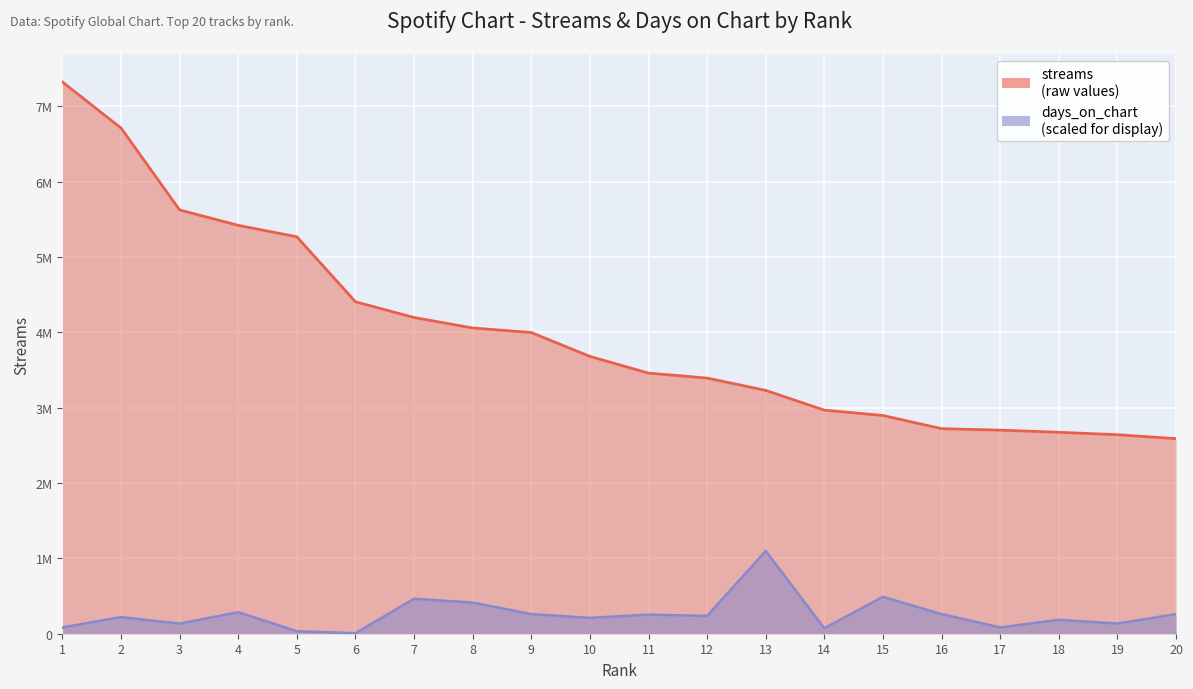

True or false: days_on_chart and streams intersect in this chart.

False